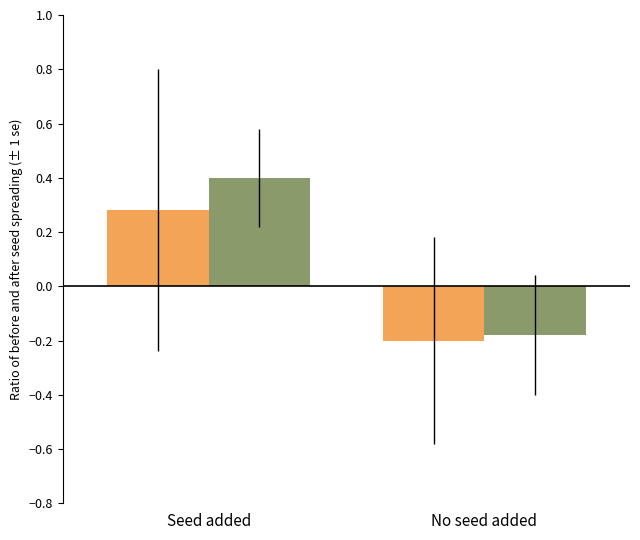

What is the maximum value shown in the chart?

0.4